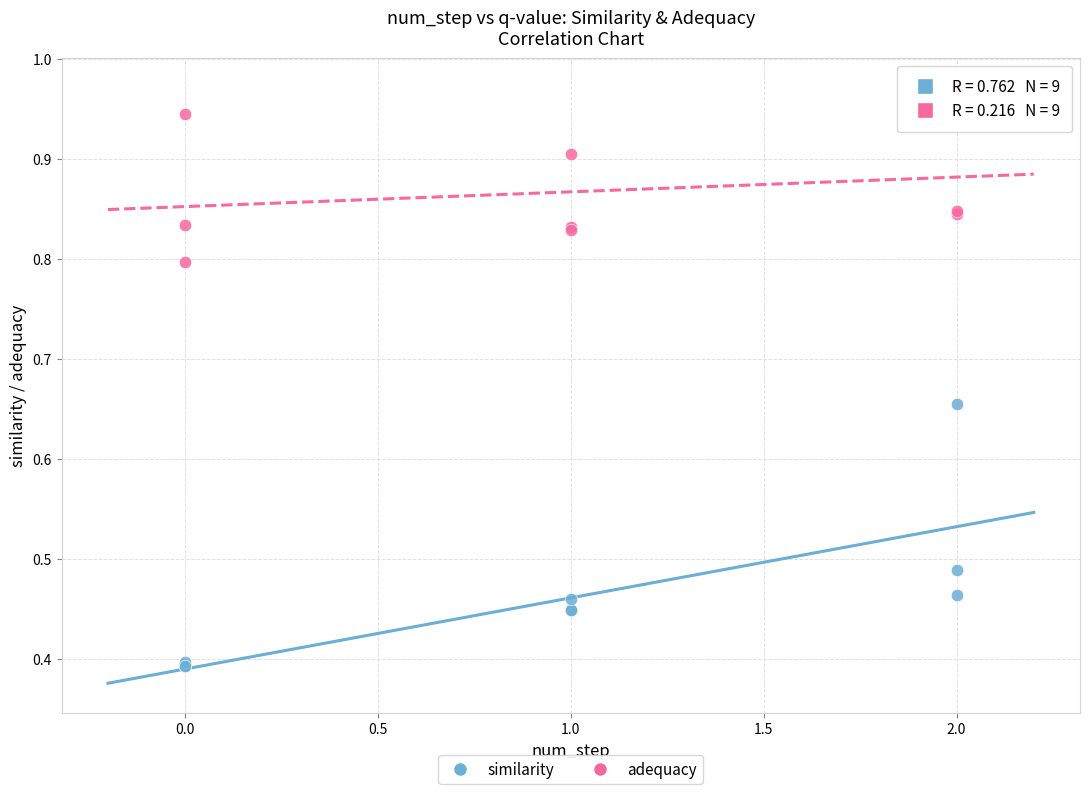

Which series reaches the maximum Y coordinate?

adequacy